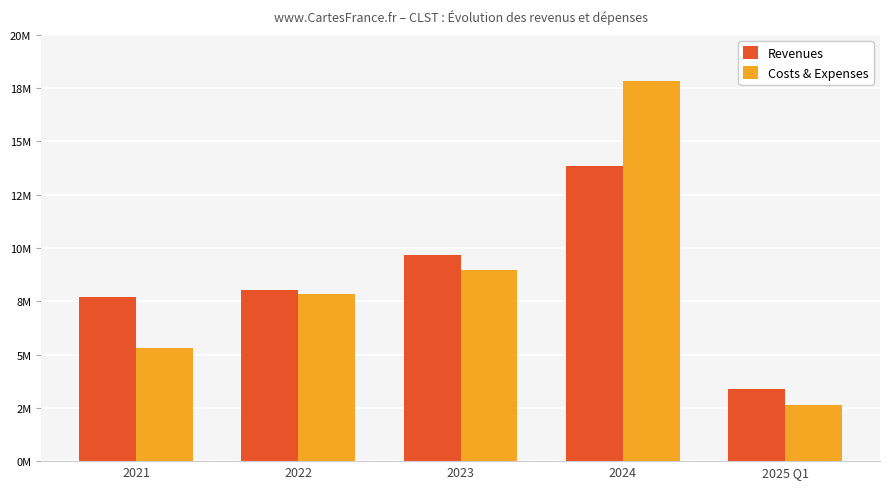

At which category is the sum across all series the highest?

2024